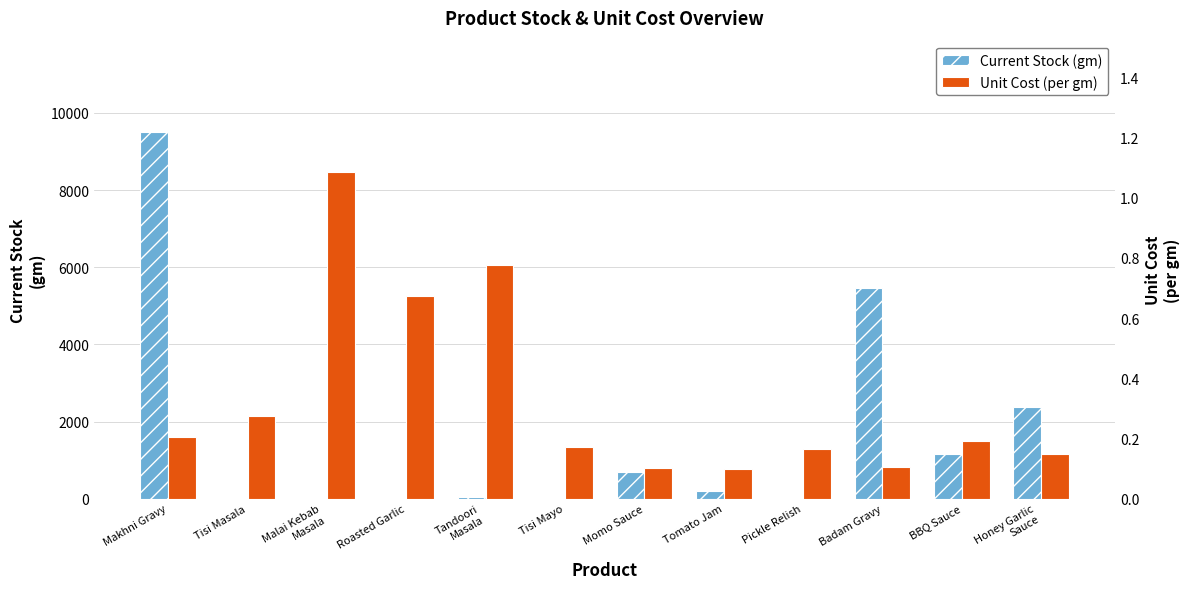

At which category is the sum across all series the highest?

Makhni Gravy